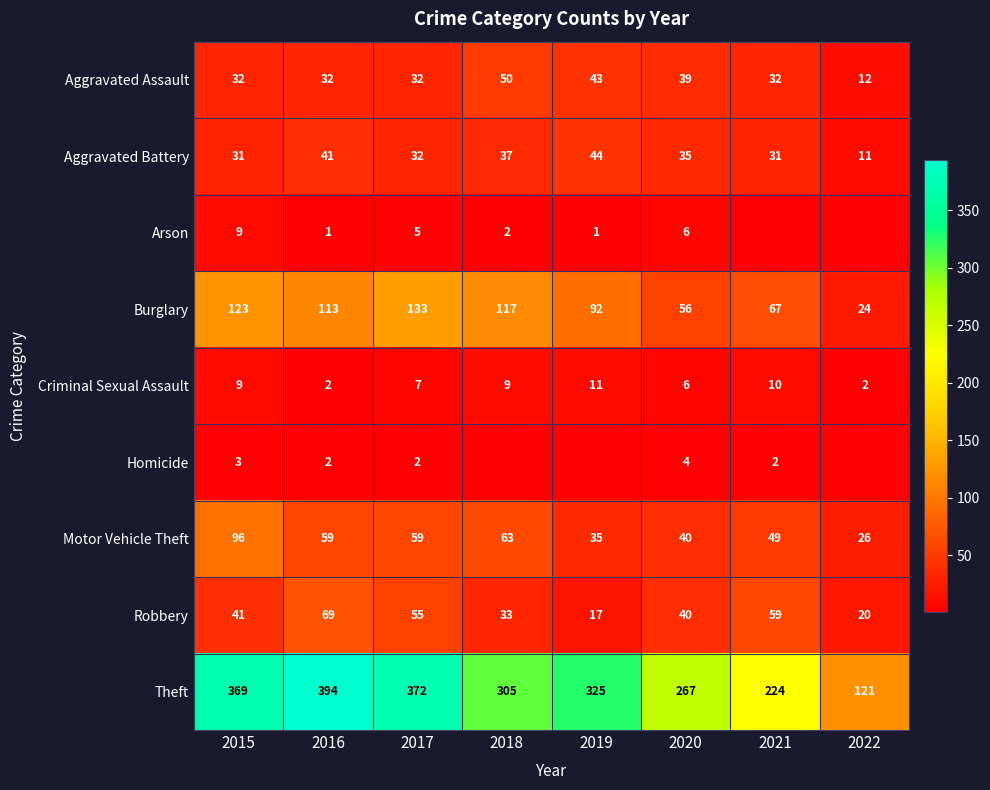

At which label does Burglary first exceed 113?

2015